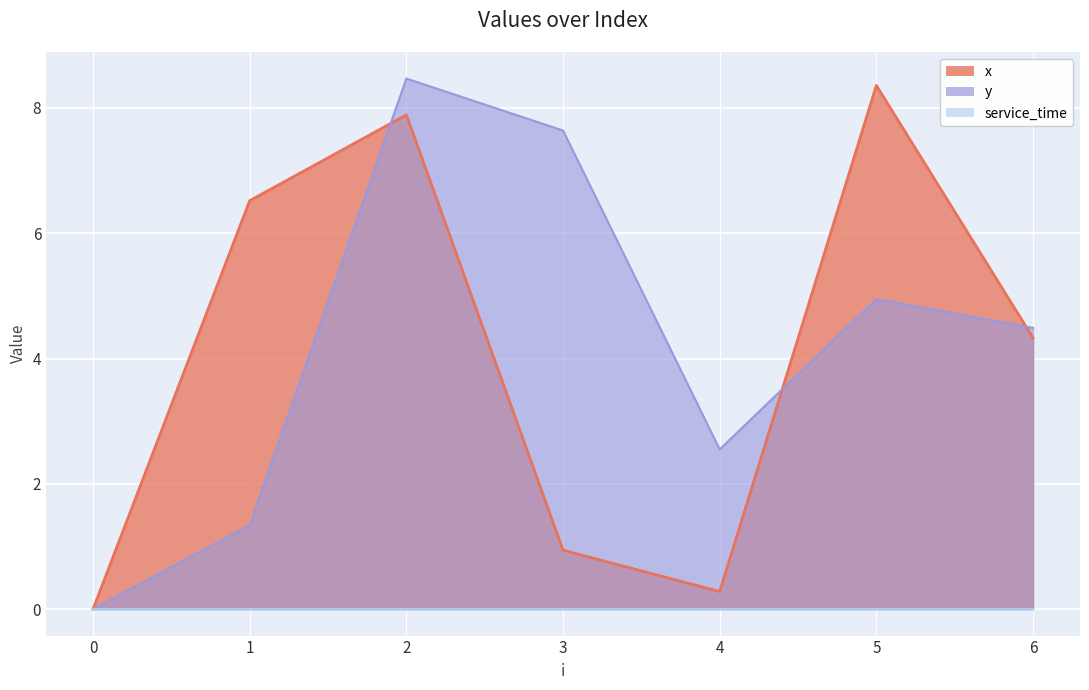

What is the difference between the maximum and minimum values in the x series?

8.4